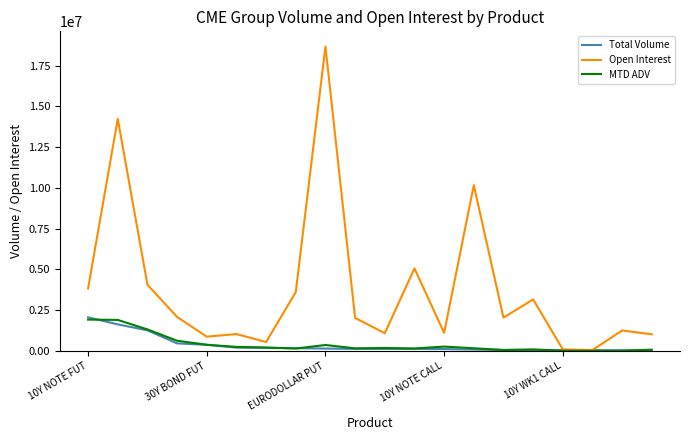

What is the maximum value shown in the chart?

18673939